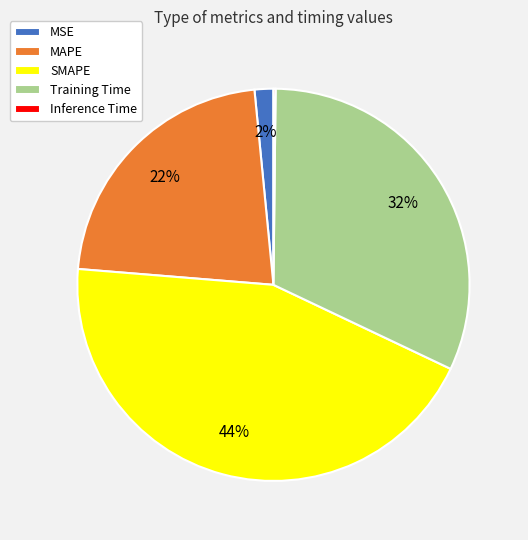

Is there any slice that represents more than half of the pie?

No